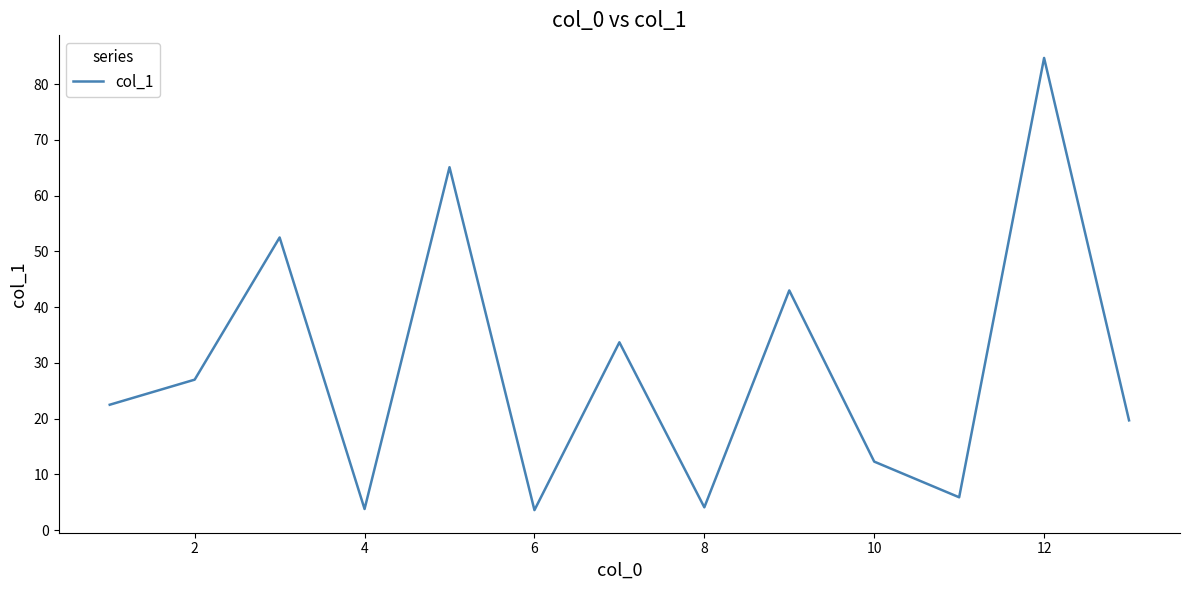

What is the difference between the maximum and minimum values?

81.1